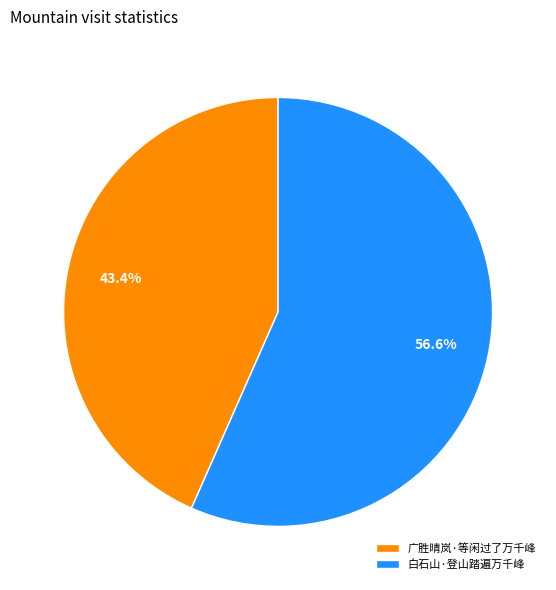

What is the ratio of the value at 广胜晴岚·等闲过了万千峰 to the value at 白石山·登山踏遍万千峰?

0.8